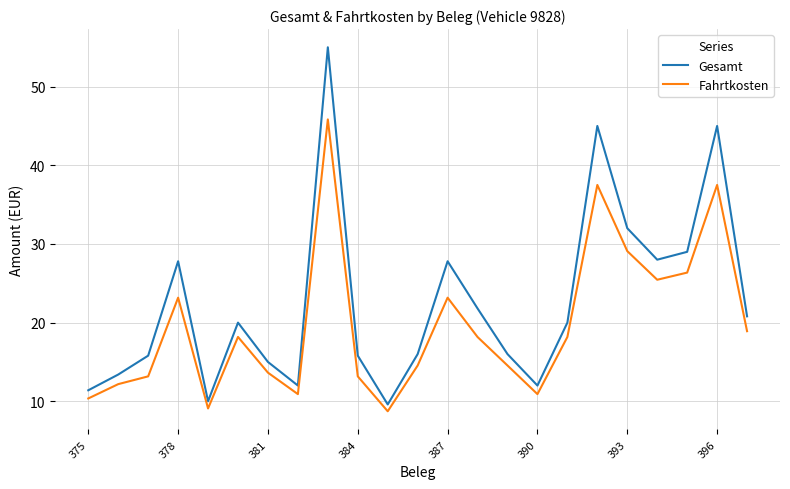

What is the highest value of the Fahrtkosten series?

45.8